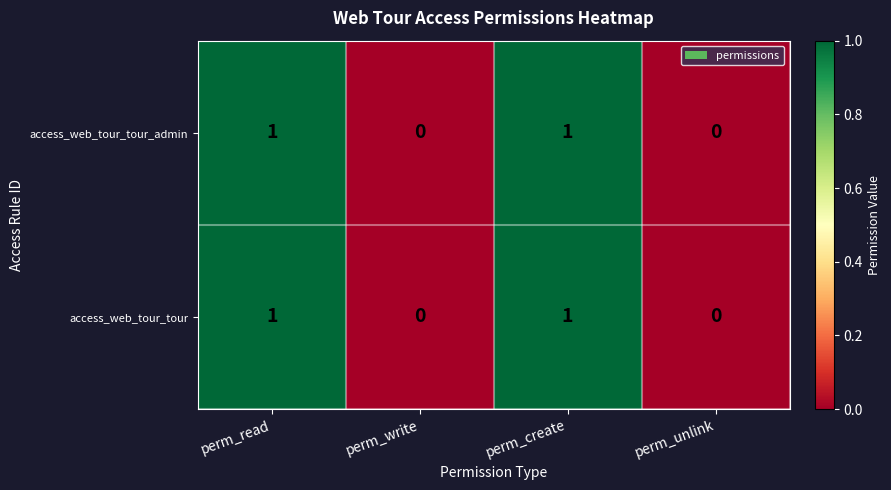

True or false: access_web_tour_tour_admin has a value of 1 at perm_read.

True